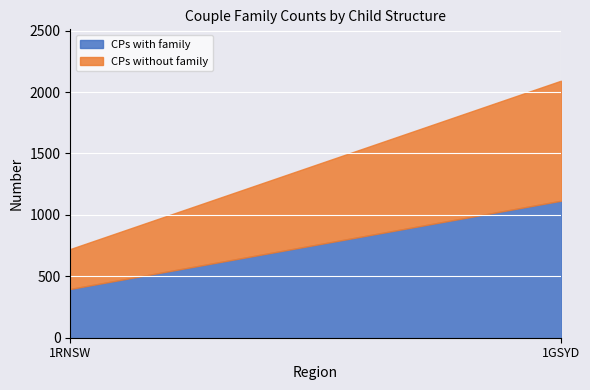

Count the number of categories in the chart.

2